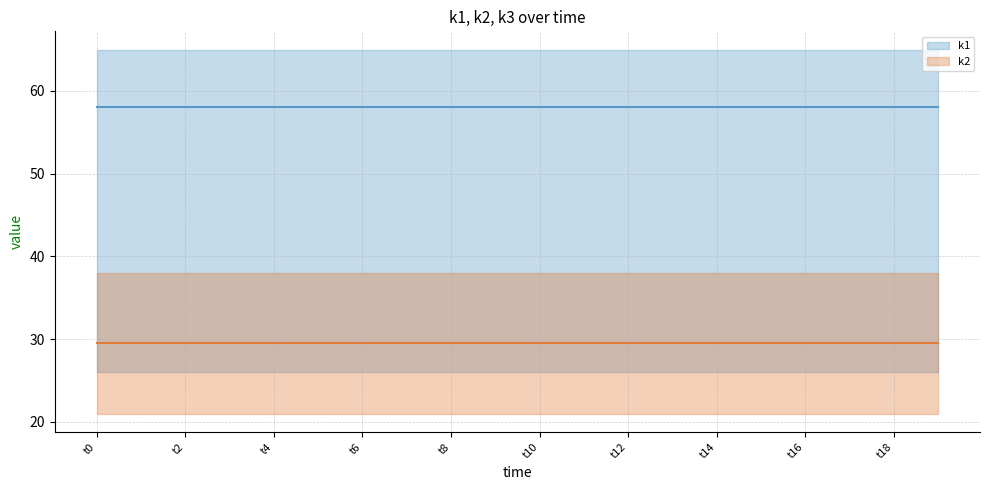

Does the chart display data point markers on the line(s)?

No